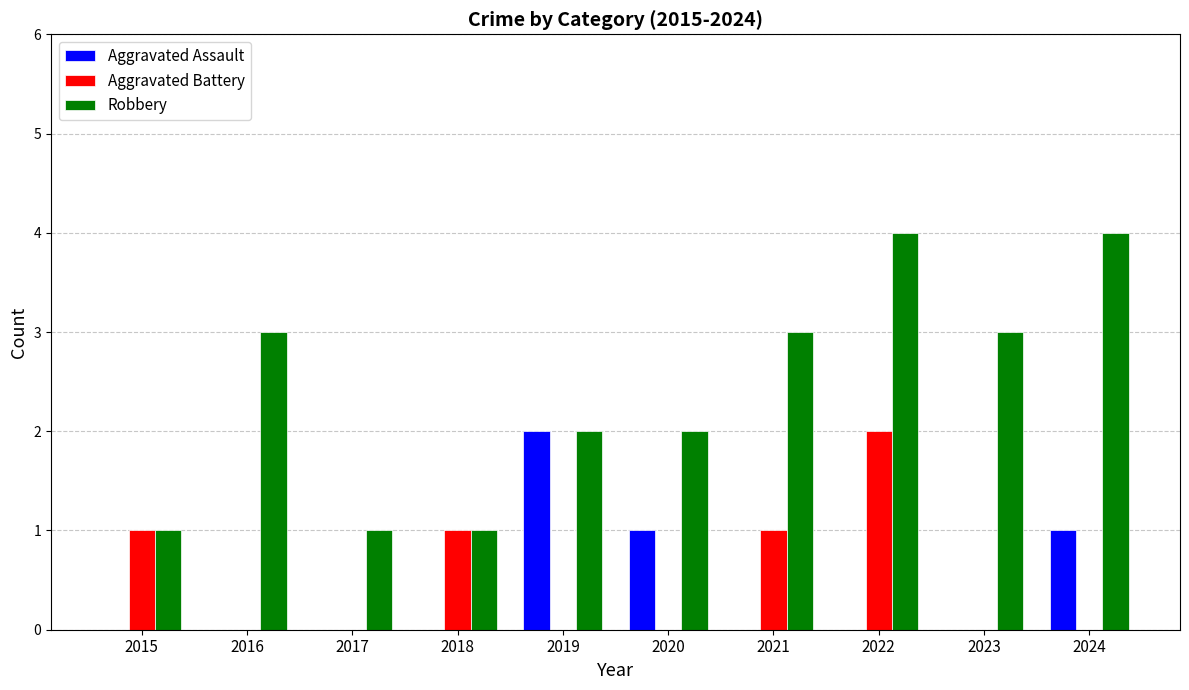

What is the sum of all Aggravated Assault values?

4